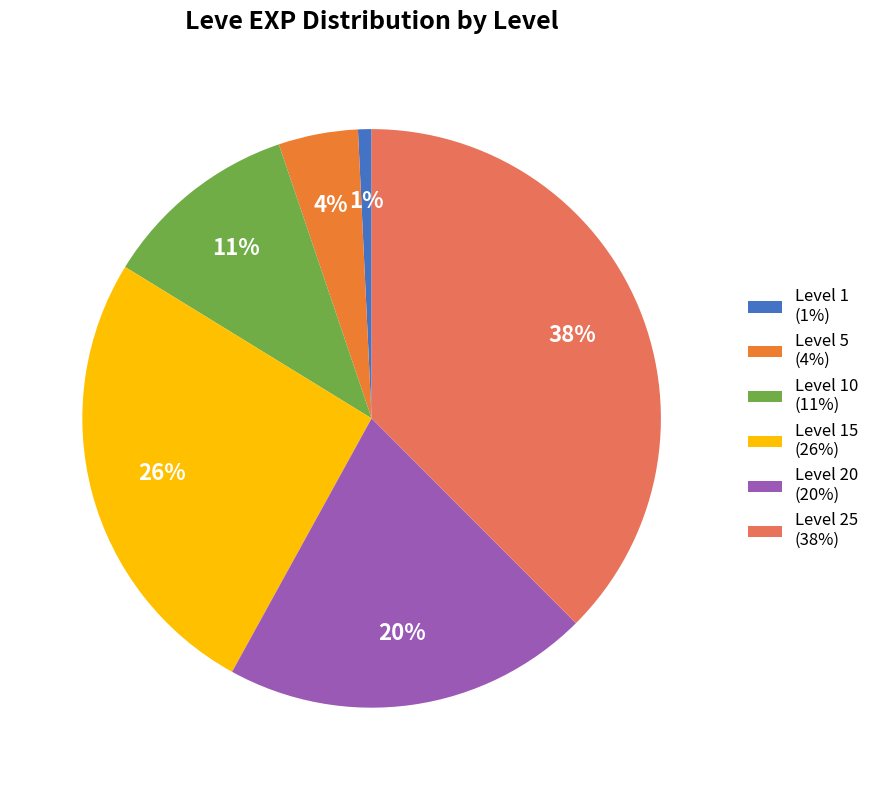

Is it true that Level 15 (26%) is 26% of the pie?

True